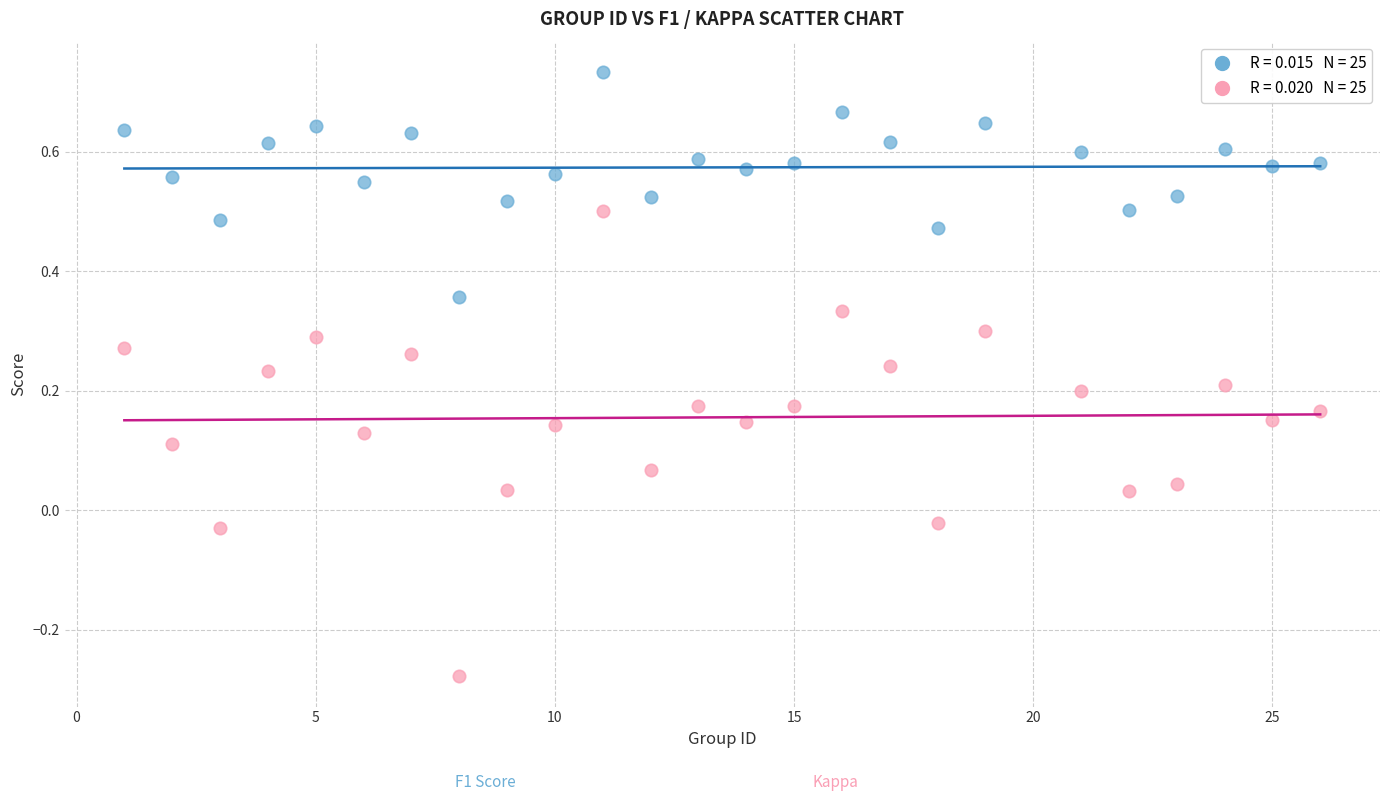

Across all data points, what is the range of X values (max minus min)?

25.0